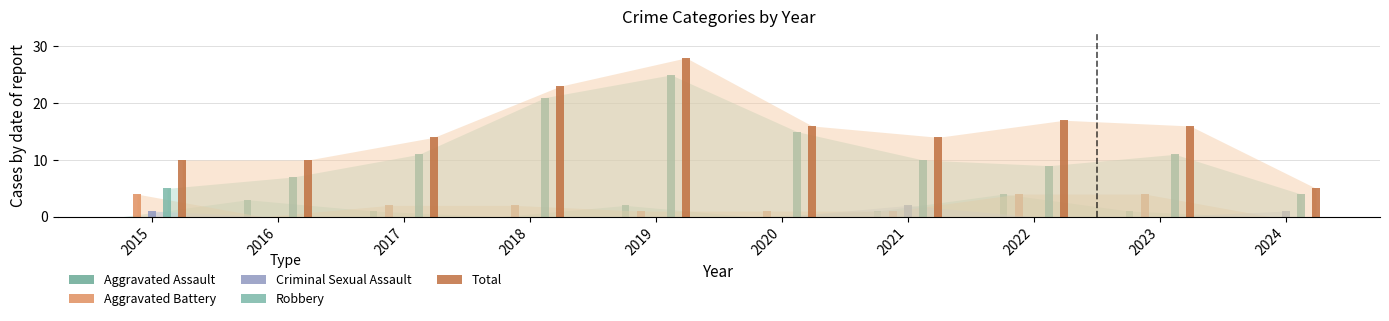

Between 2020 and 2024, which is larger?

2020